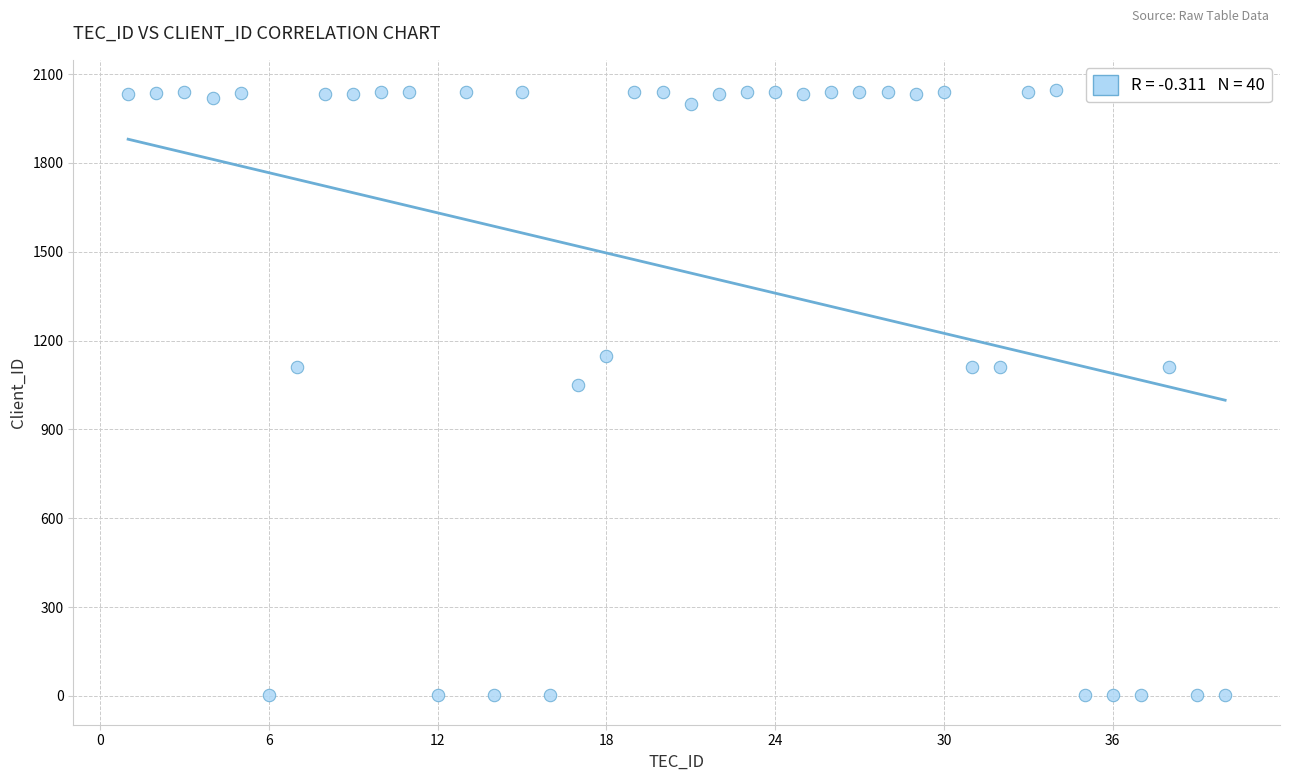

What is the range of X values (max minus min)?

39